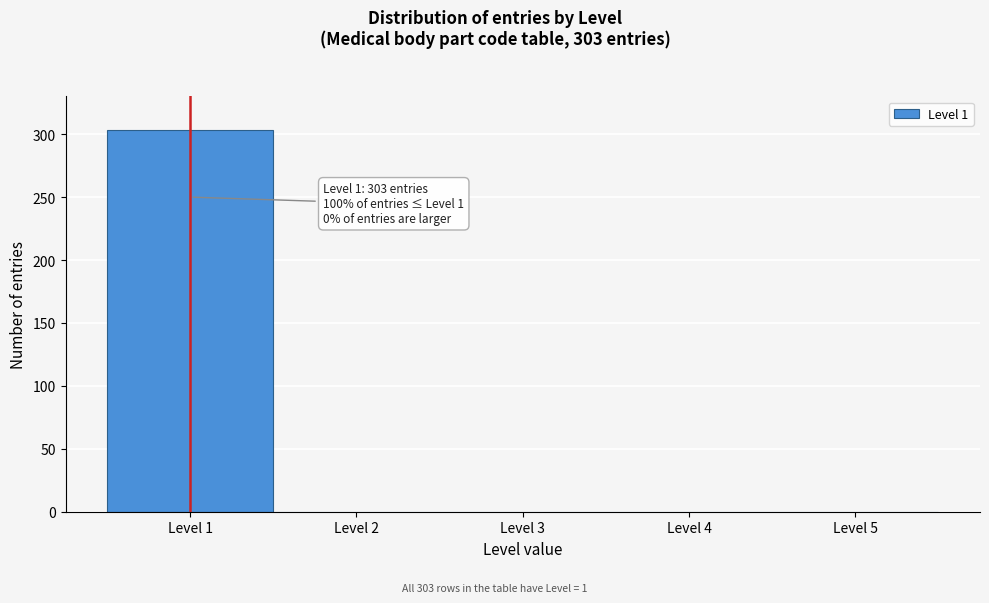

Which range on the x-axis has the tallest bar?

0.5 to 1.5